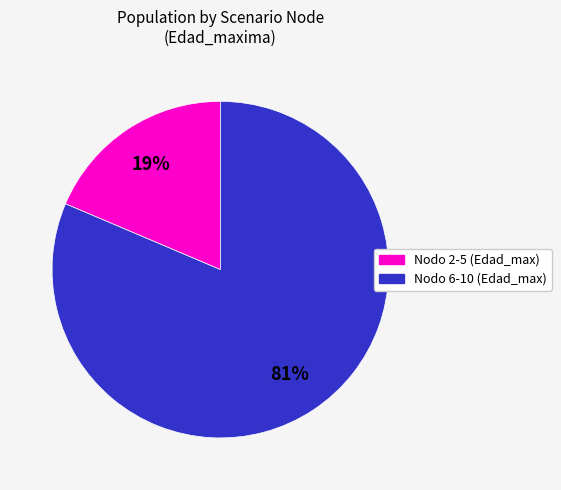

Is there a majority slice in this chart?

Yes